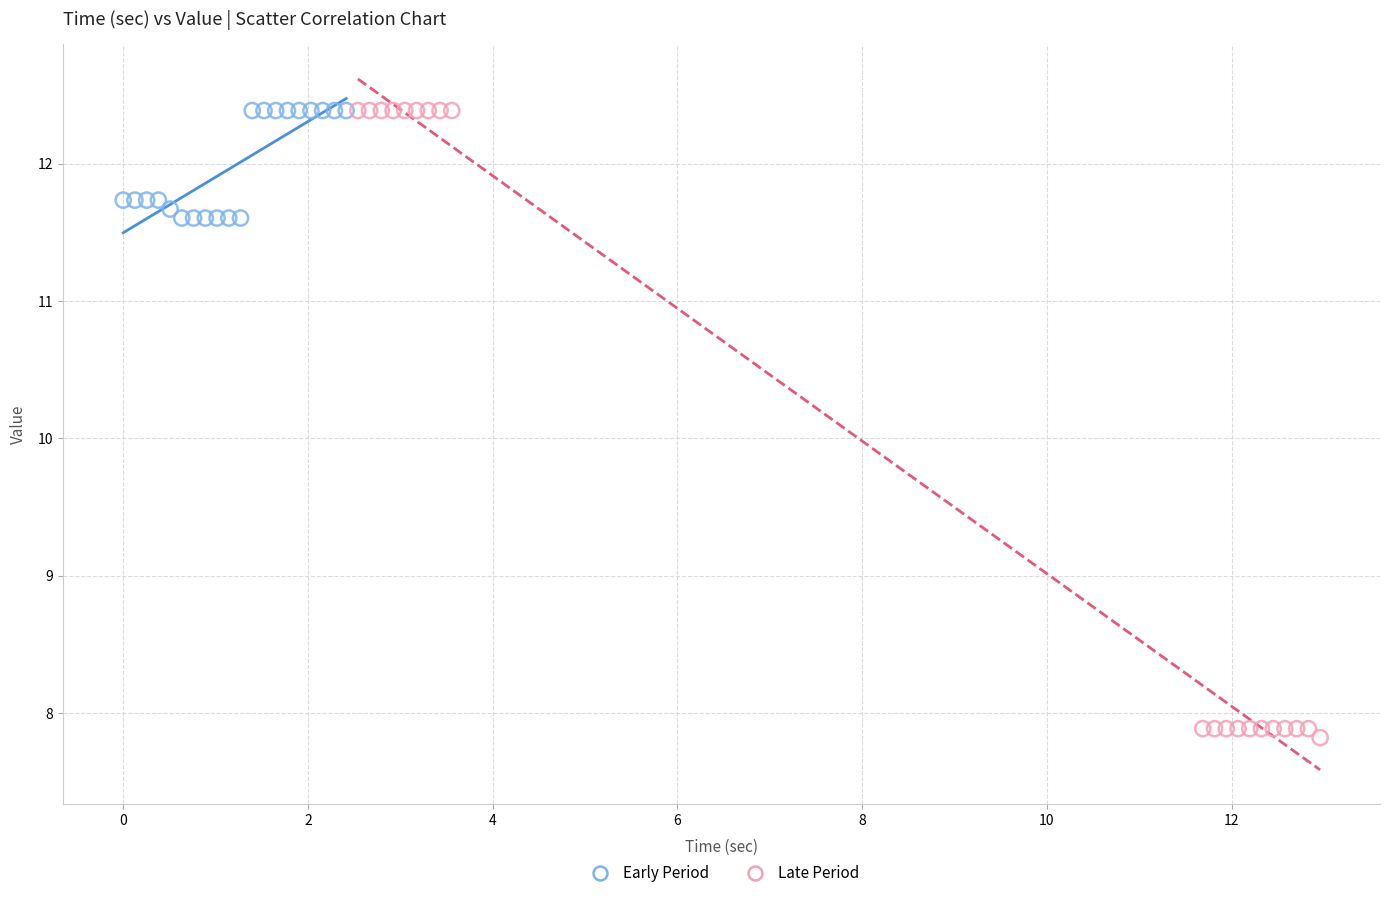

Which series has the largest Y range (max minus min)?

Late Period